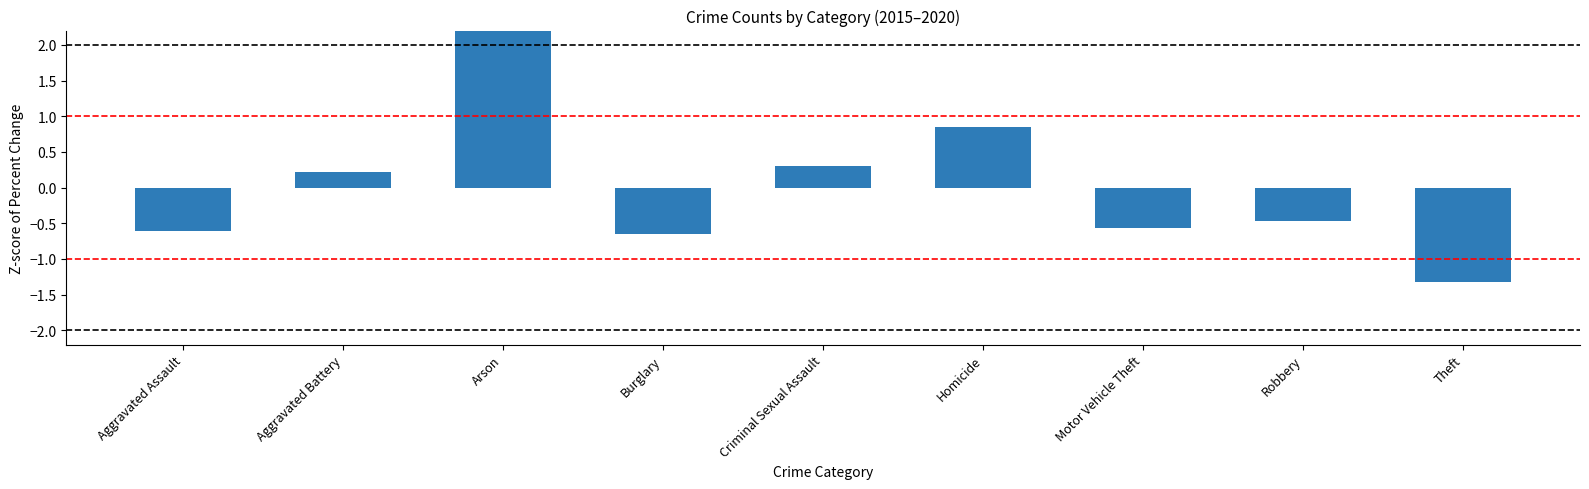

How many values are below zero?

5